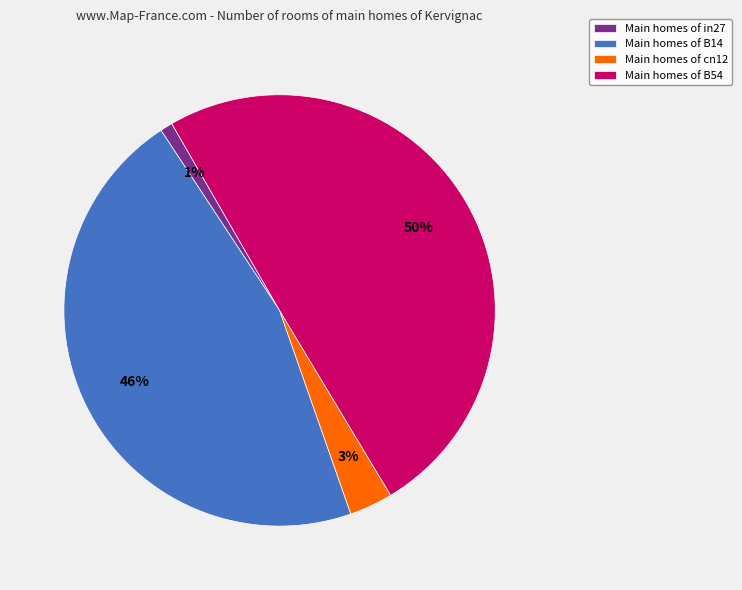

To the nearest percent, what is the difference between the largest and smallest slice percentages?

49%